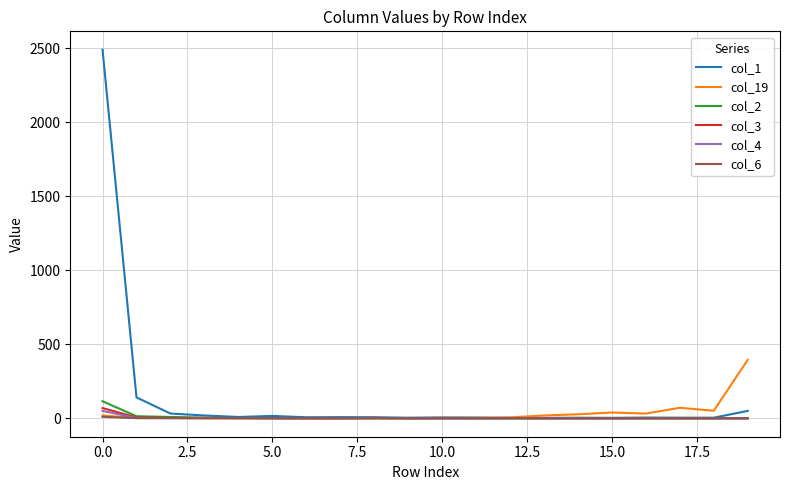

What is the maximum value shown in the chart?

2489